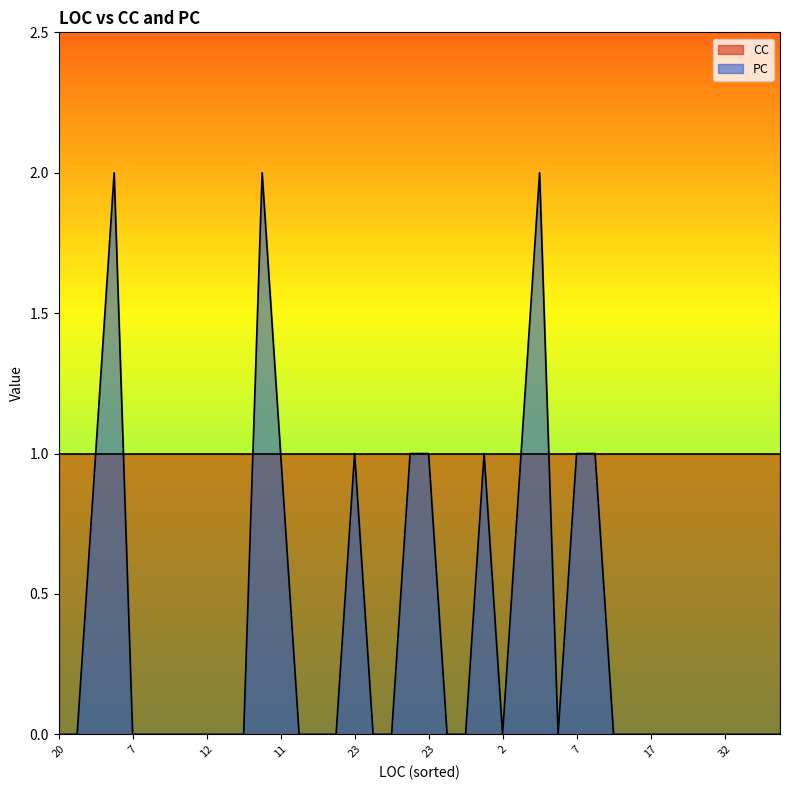

Between 23 and 7, which is larger?

23